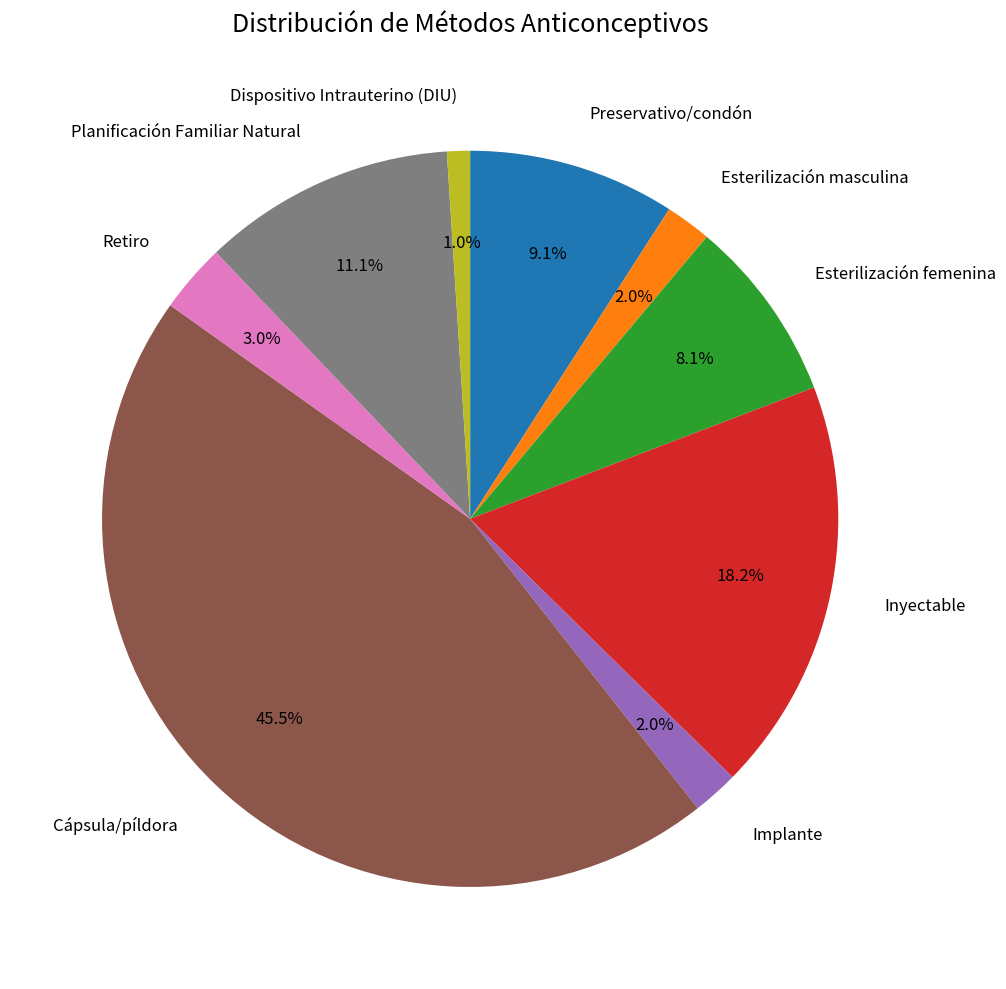

True or false: Implante accounts for 13% of the total.

False